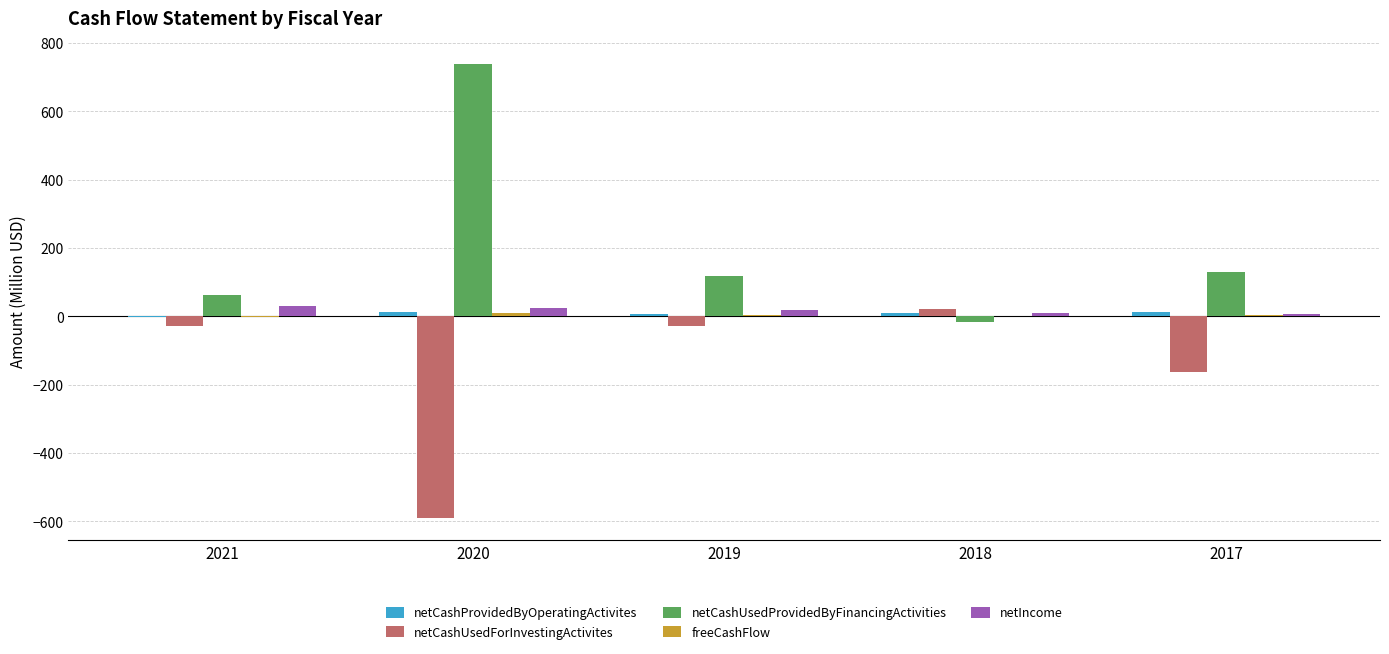

True or false: netCashUsedProvidedByFinancingActivities has a value of 739.5 at 2020.

True